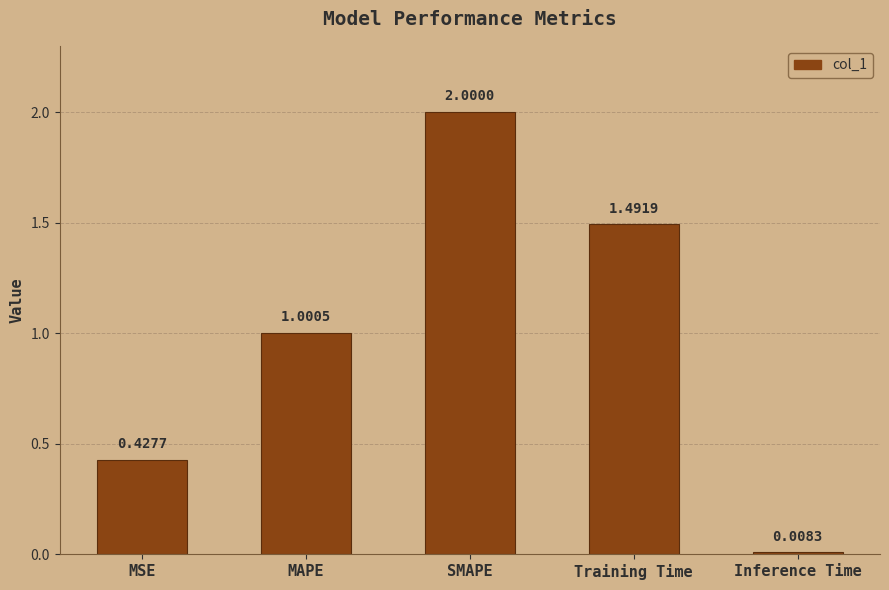

What is the label of the 1st bar from the right?

Inference Time